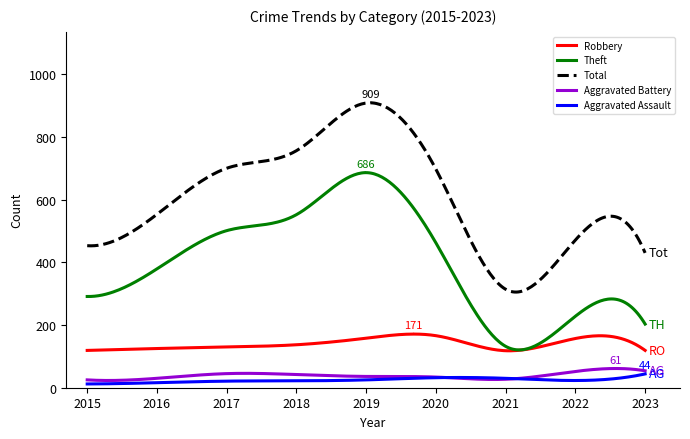

Which series has the largest total across all categories?

Total